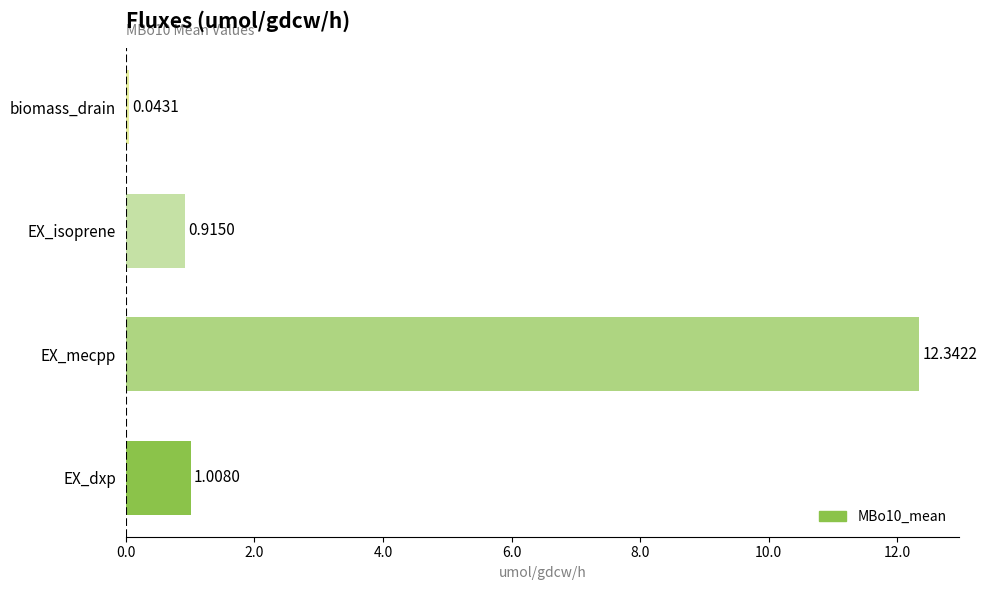

At which label is the value closest to 6?

EX_dxp